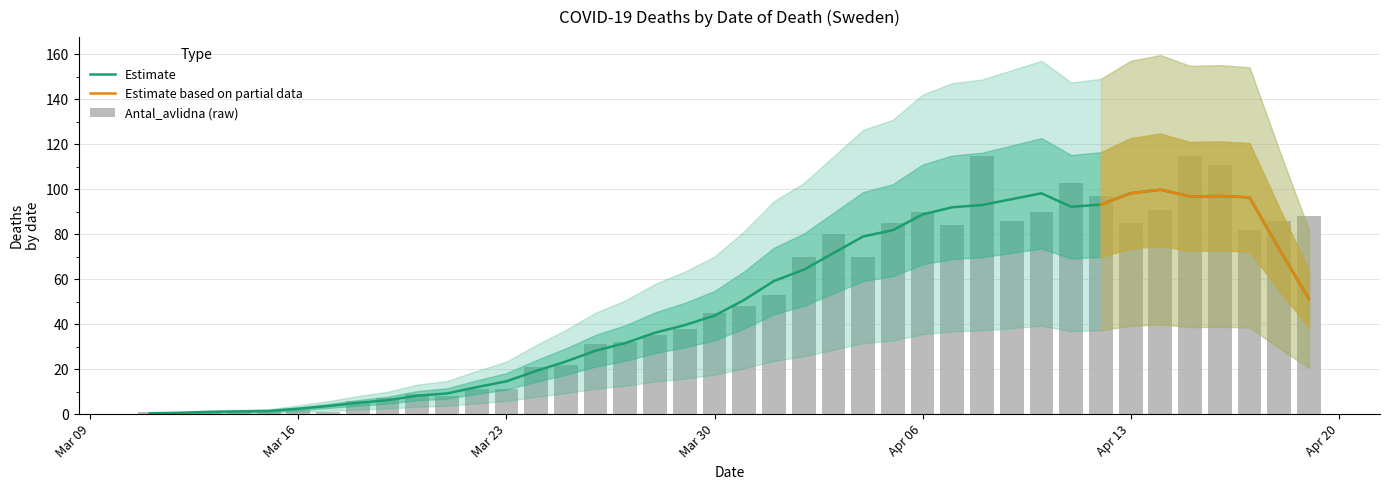

What is the maximum value for Estimate?

99.8